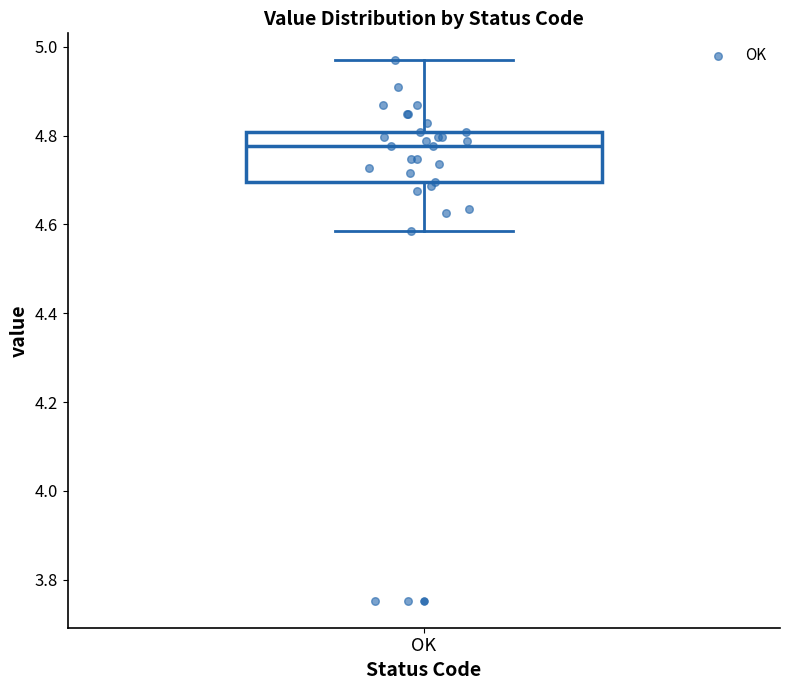

Transcribe this box plot: give where the median line is, the range the box spans, and where the two whiskers end, as read against the y-axis. The values are not printed on the chart, so give them approximately, as read against the axis.

median 4.78, box 4.70 to 4.80, whiskers 4.58 to 4.96